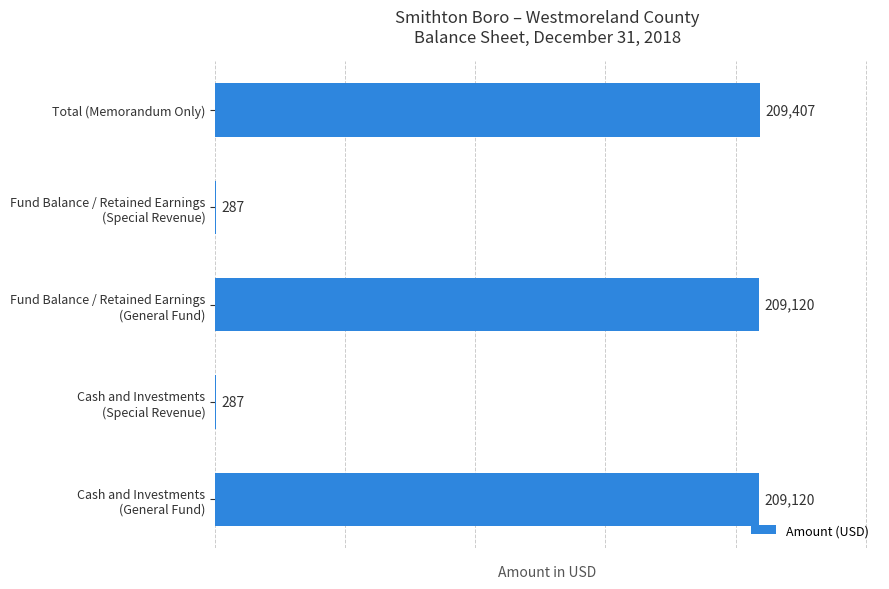

Is it true that the value at Total (Memorandum Only) is 330646?

False